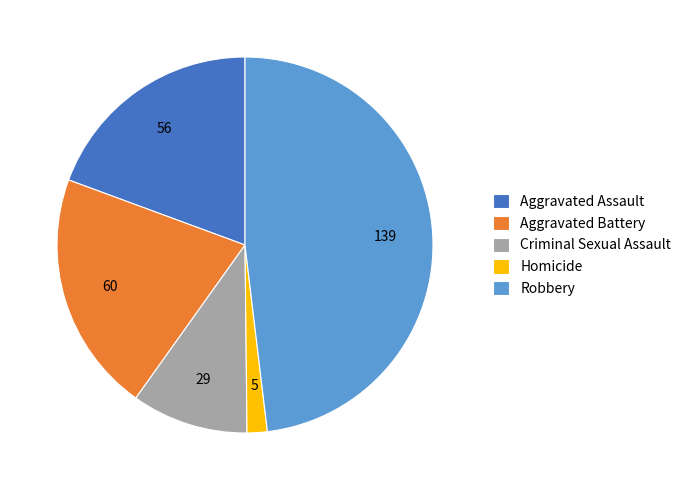

How many segments does this pie chart have?

5